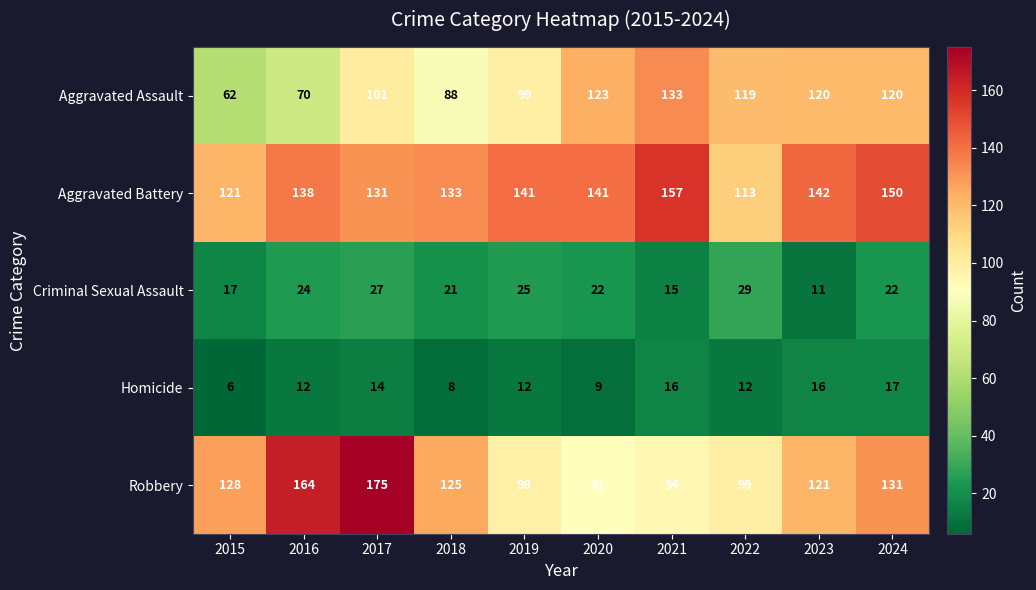

The Aggravated Battery series shows 219 at 2016. True or false?

False